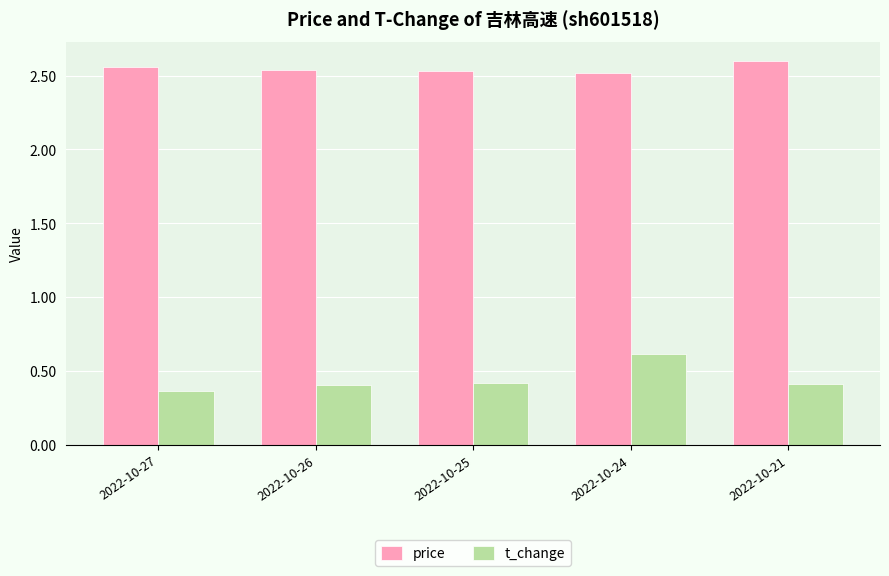

Which category has the highest value in the t_change series?

2022-10-24